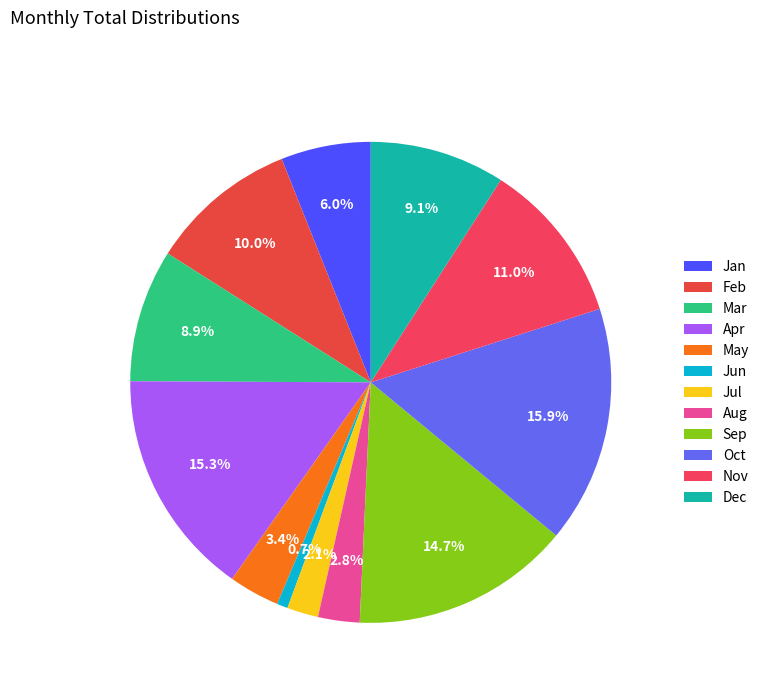

True or false: Feb accounts for 10% of the total.

True